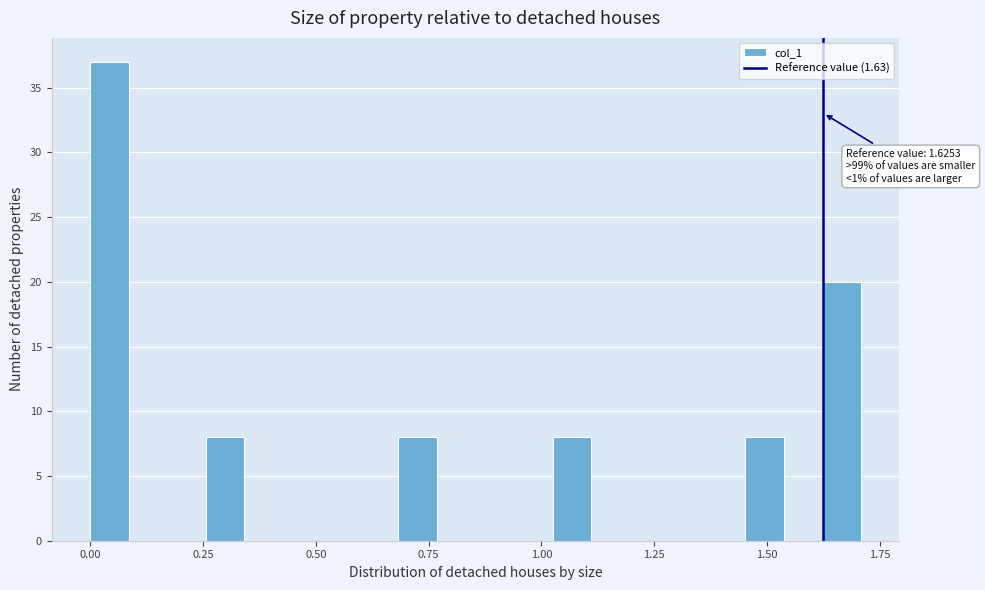

Read against the x-axis, roughly where is the centre of the tallest bar?

0.05